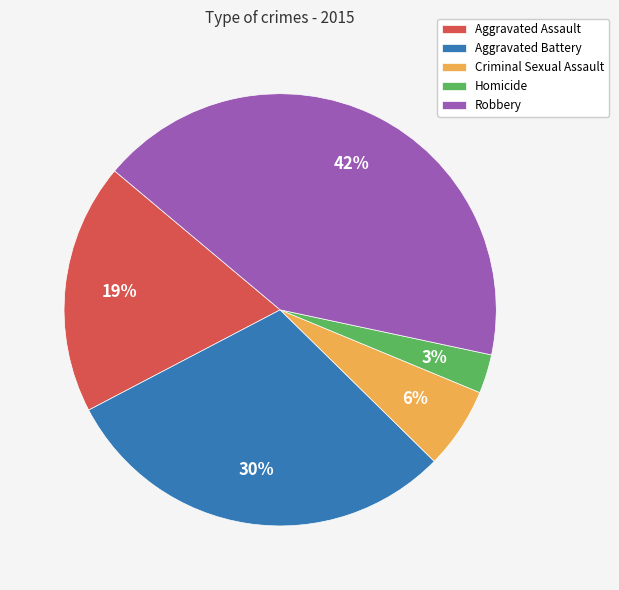

Combined, do Homicide and Aggravated Assault account for over 50%?

No